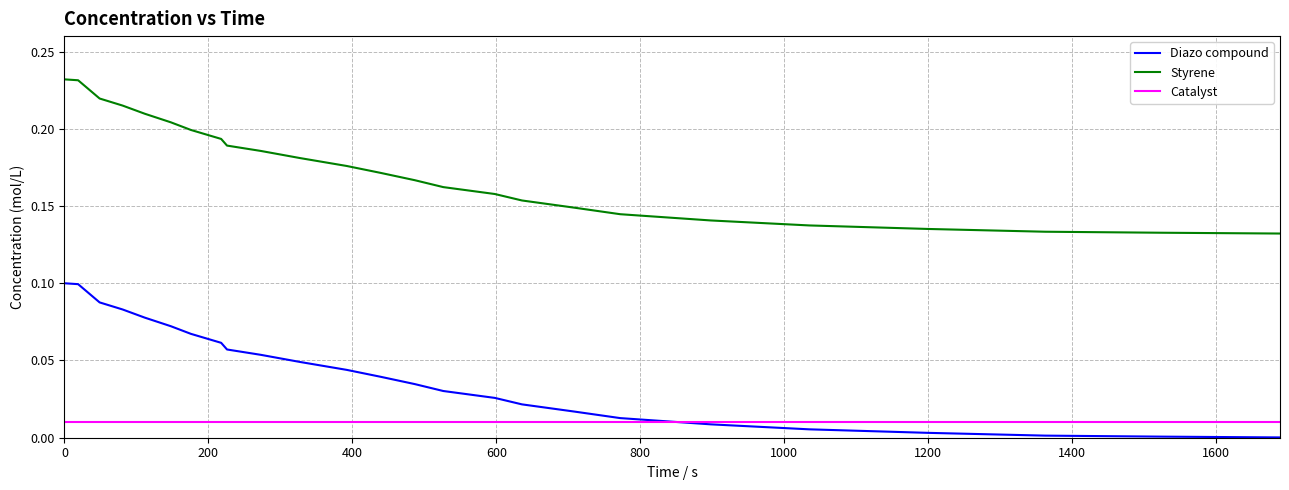

Rank the series by their maximum value, from highest to lowest.

Styrene, Diazo compound, Catalyst